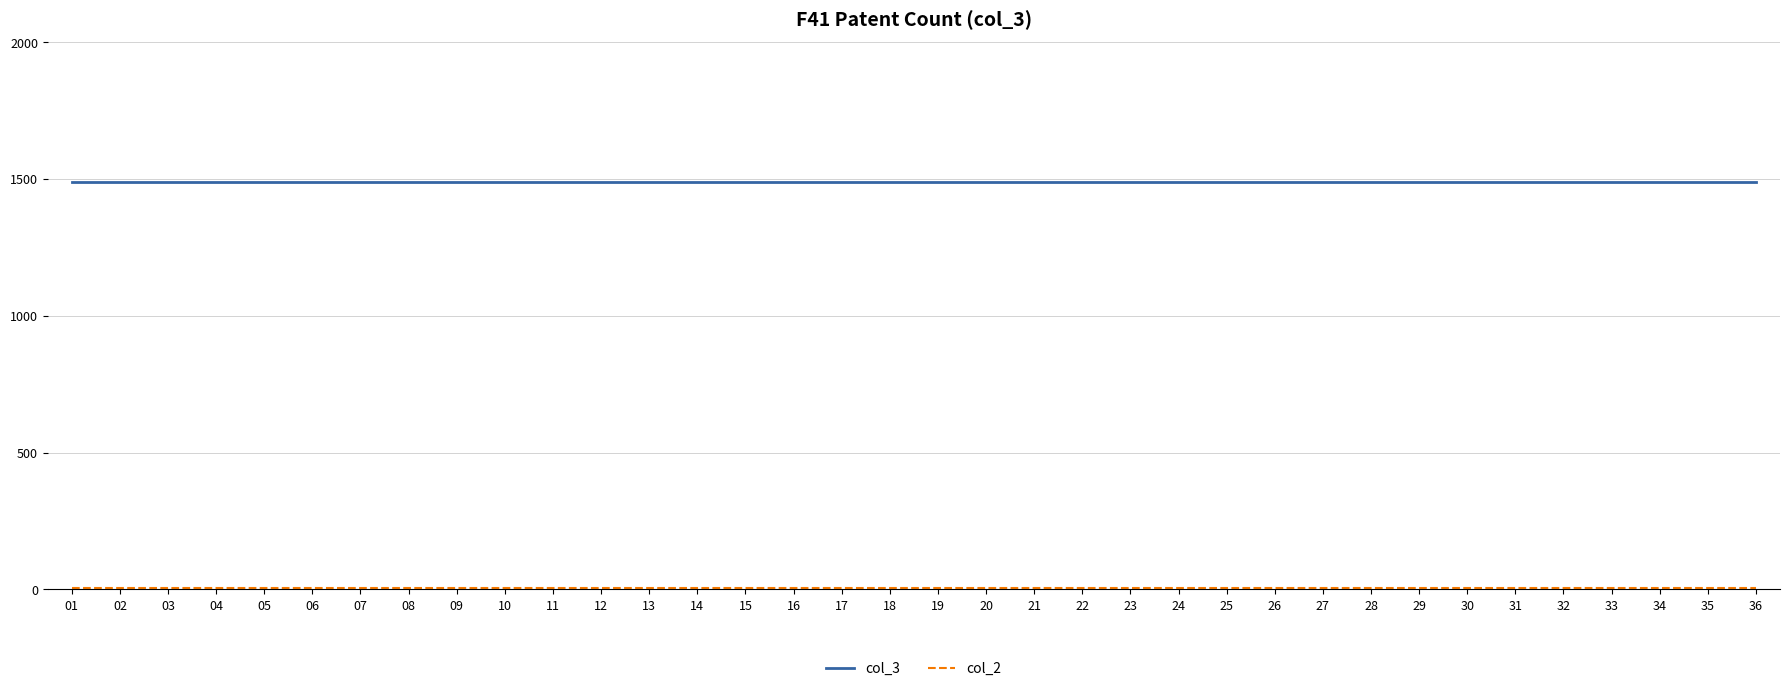

The value of col_3 at 33 is 834. True or false?

False